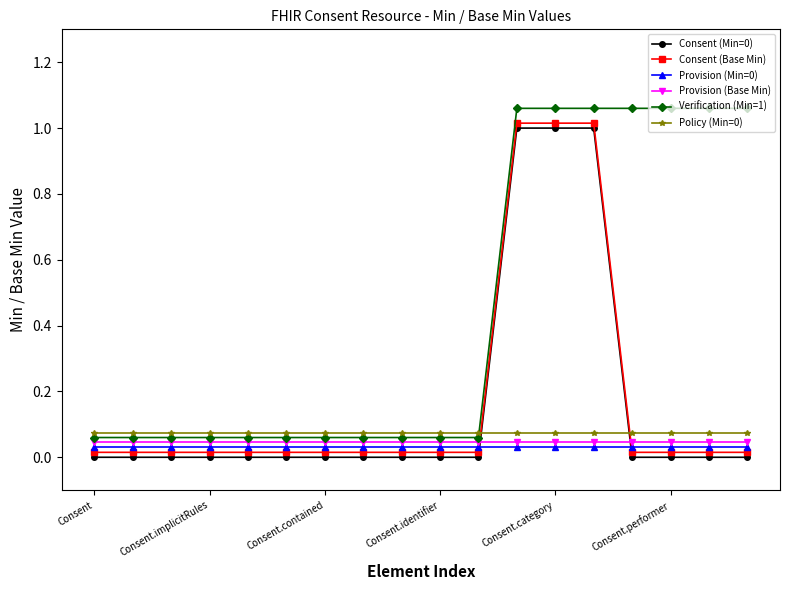

What is the sum of all Provision (Min=0) values?

0.5